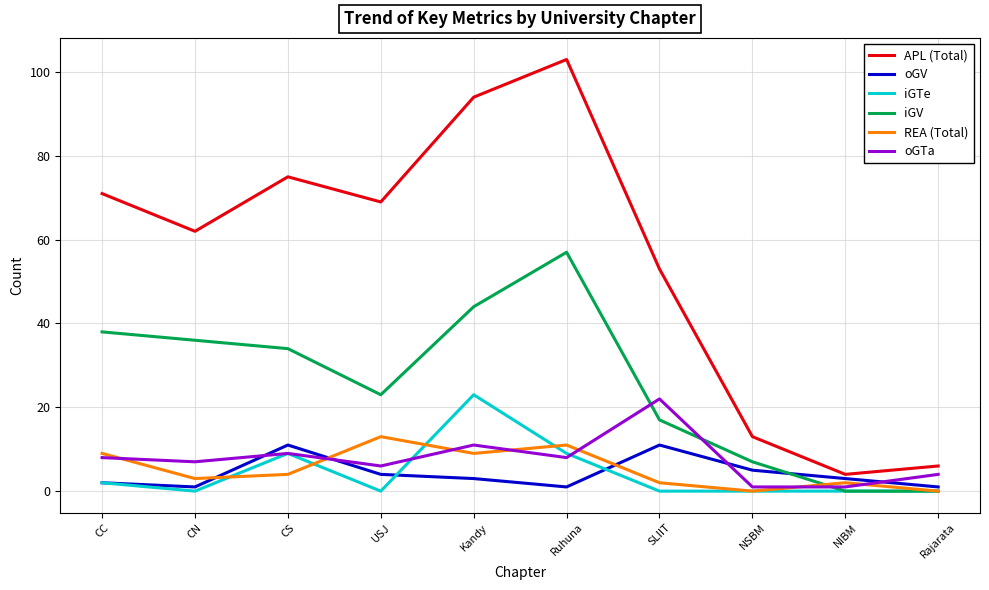

Read the oGTa value at Rajarata.

4